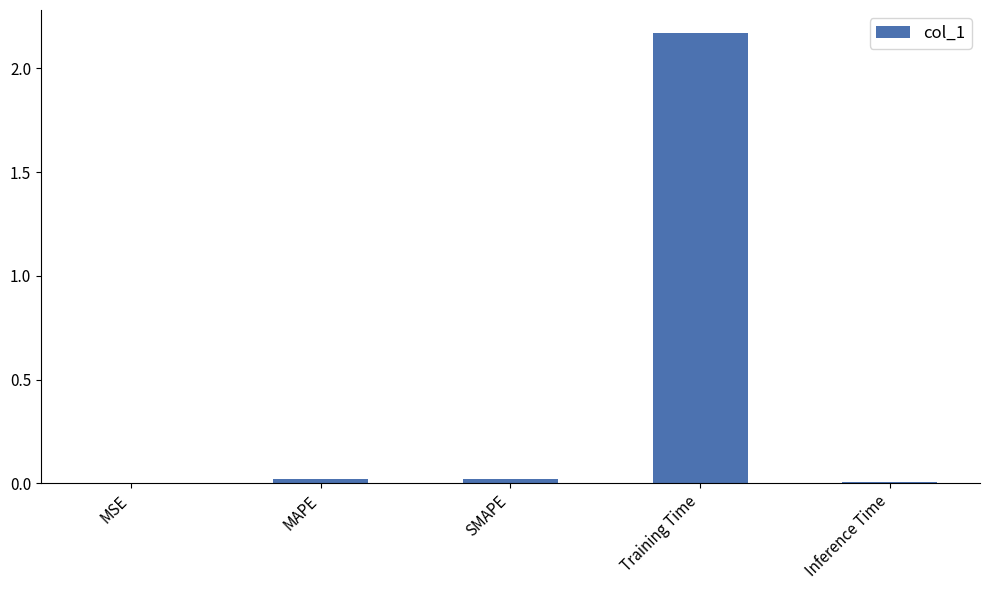

Which has a higher value, Training Time or MSE?

Training Time